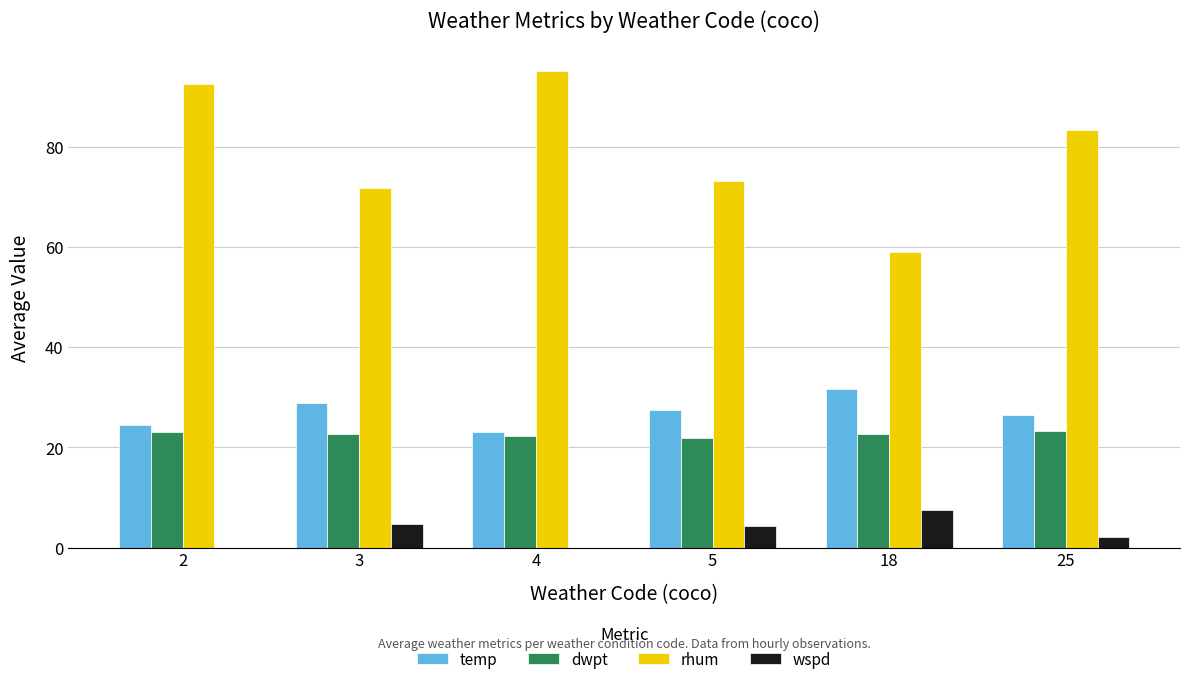

Is it true that wspd equals 1.3 at 3?

False